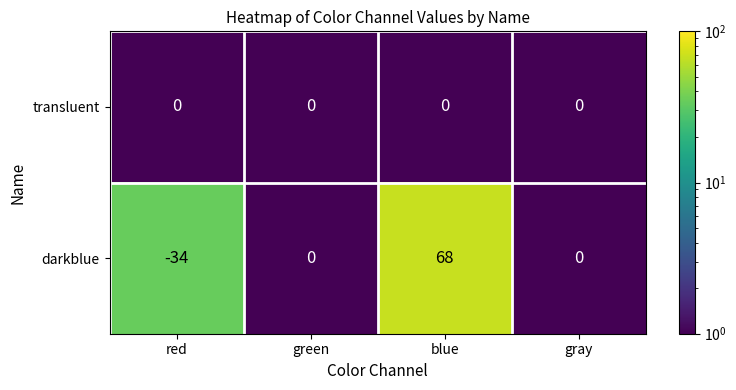

At which label does darkblue reach its peak?

blue